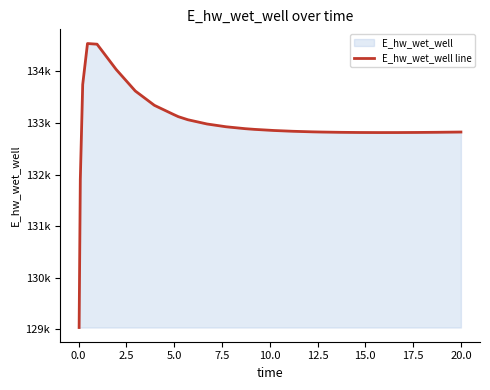

What is the value of the 23rd point from the left?

132813.4